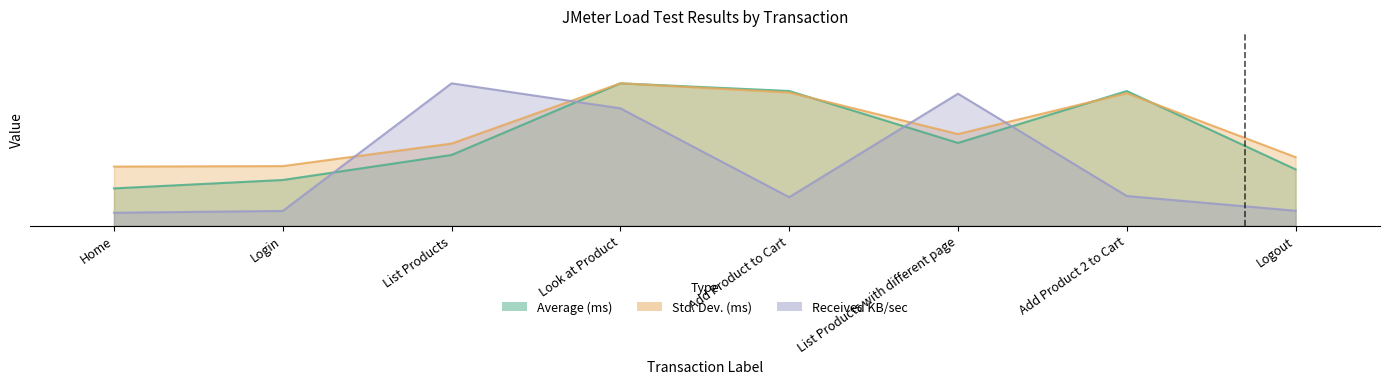

At which category does Received KB/sec reach its first local peak?

List Products